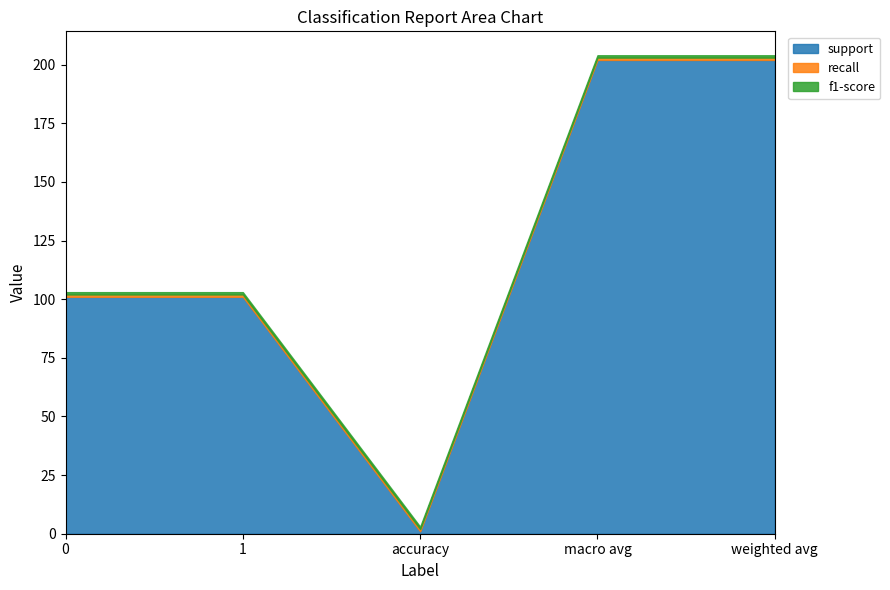

The value of recall at 0 is 1. True or false?

True